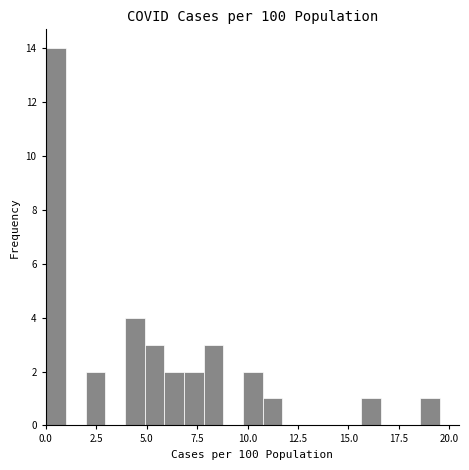

Around what value on the x-axis is the tallest bar? Give the approximate position of its centre, as read against the axis.

0.5